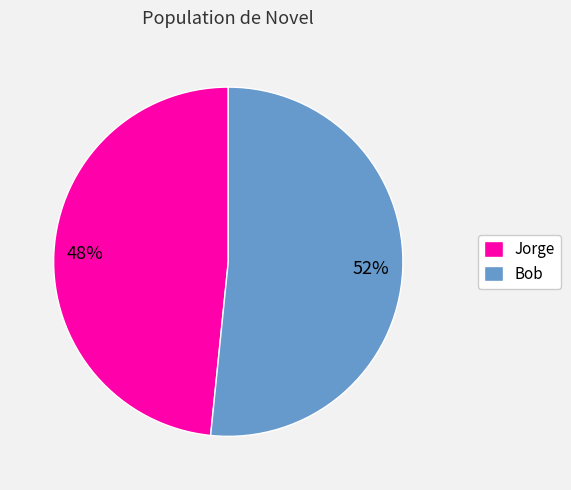

What percentage is the Jorge slice, to the nearest percent?

48%